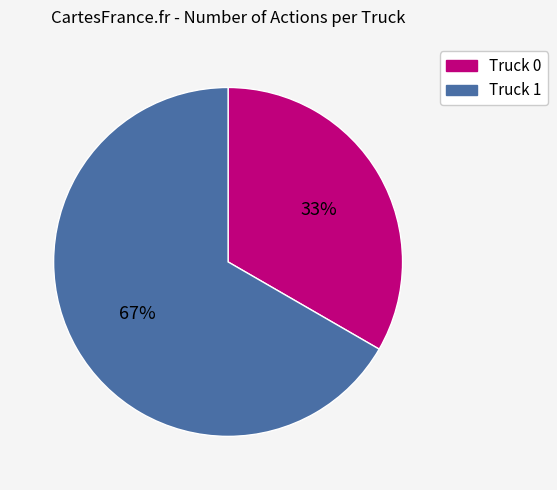

To the nearest percent, what is the combined percentage of Truck 0 and Truck 1?

100%